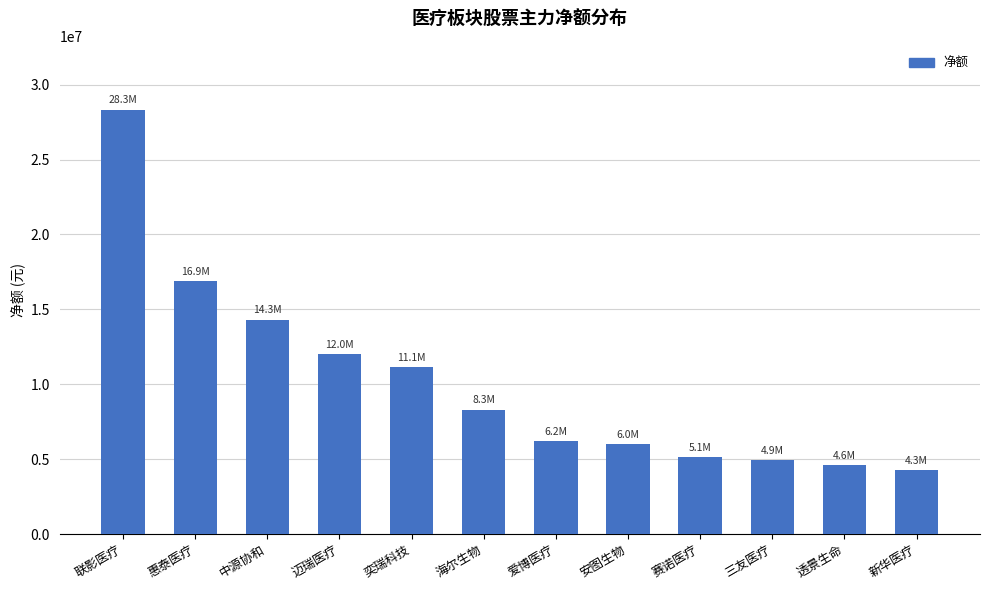

Approximately how many times larger is the value at 奕瑞科技 compared to 新华医疗?

2.6